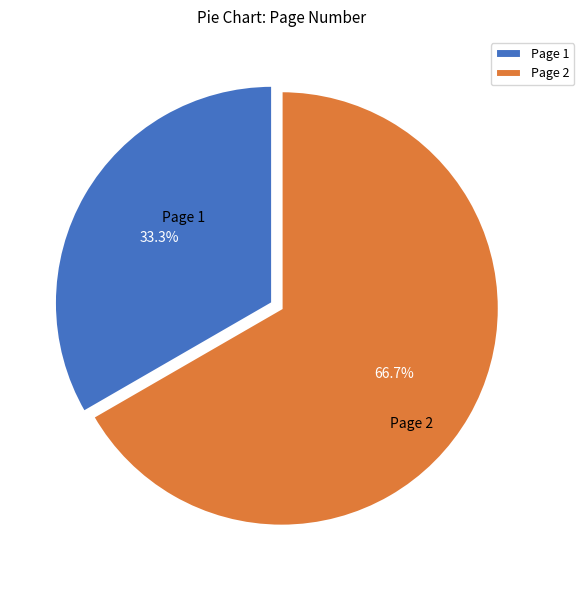

Which category accounts for the majority?

Page 2